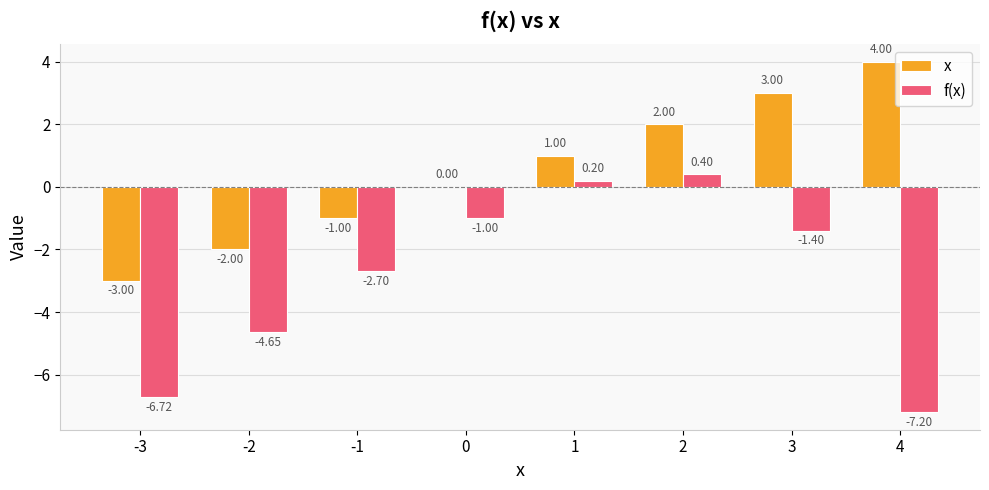

What is the sum of the x values at 3 and 2?

5.0